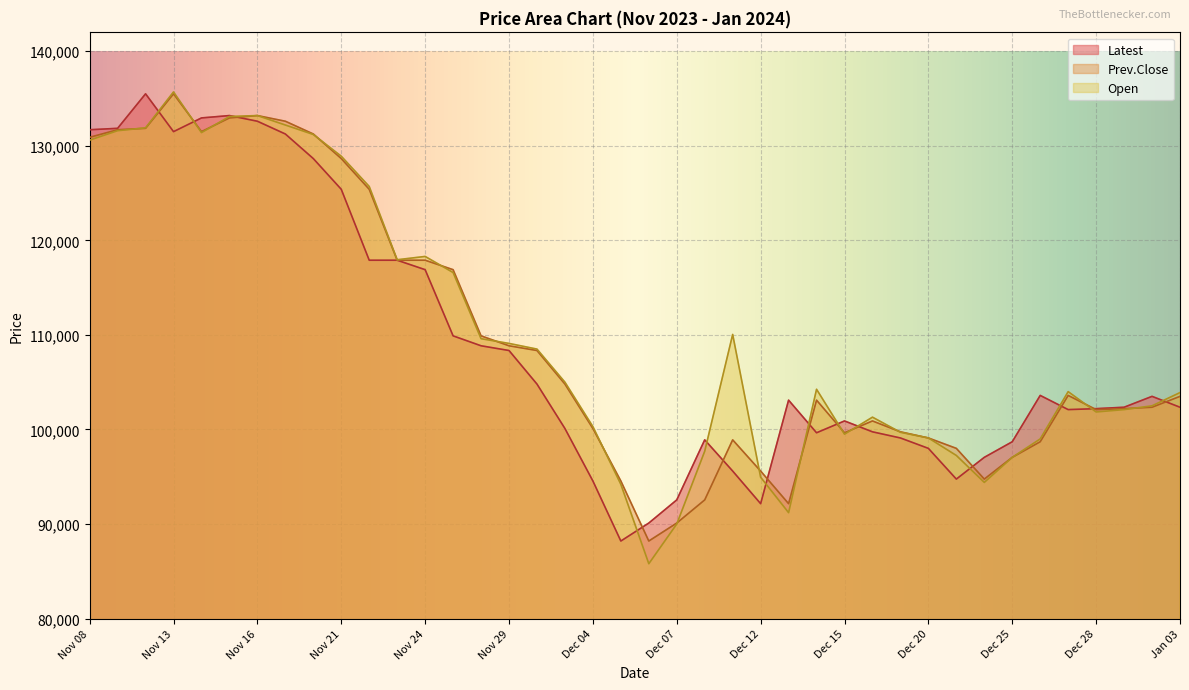

In Latest, how many points are higher than both neighbors (excluding endpoints)?

7